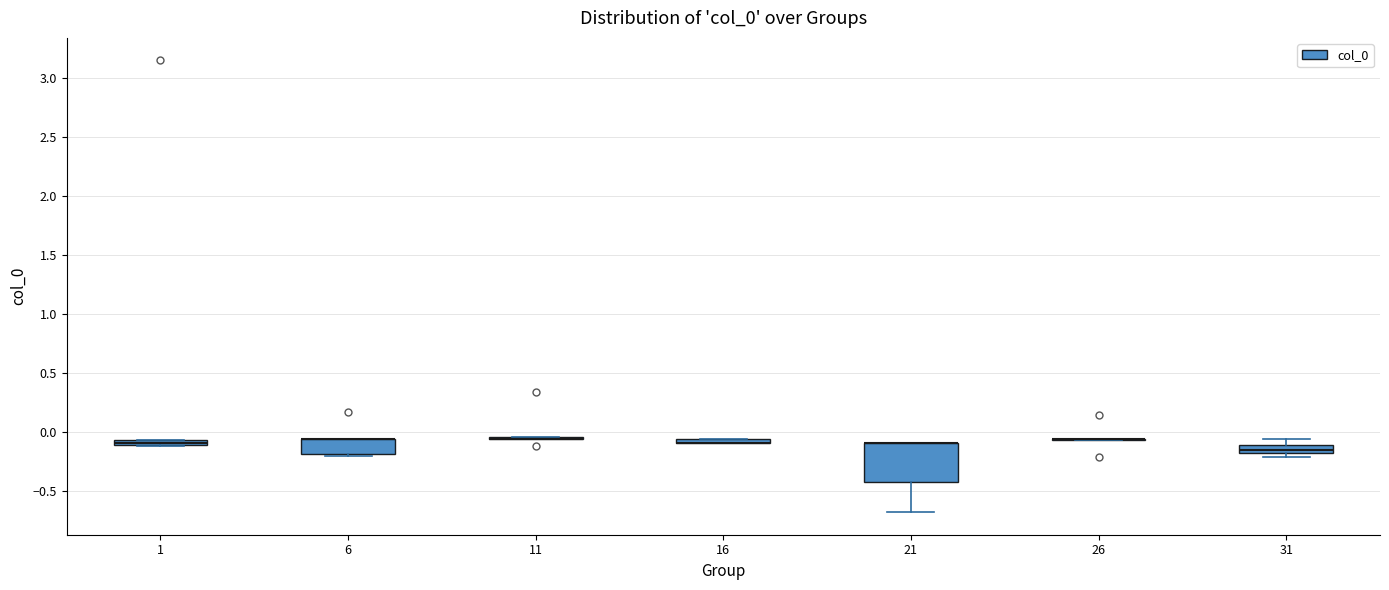

Comparing the boxes themselves (not the whiskers), which one is the tallest?

21